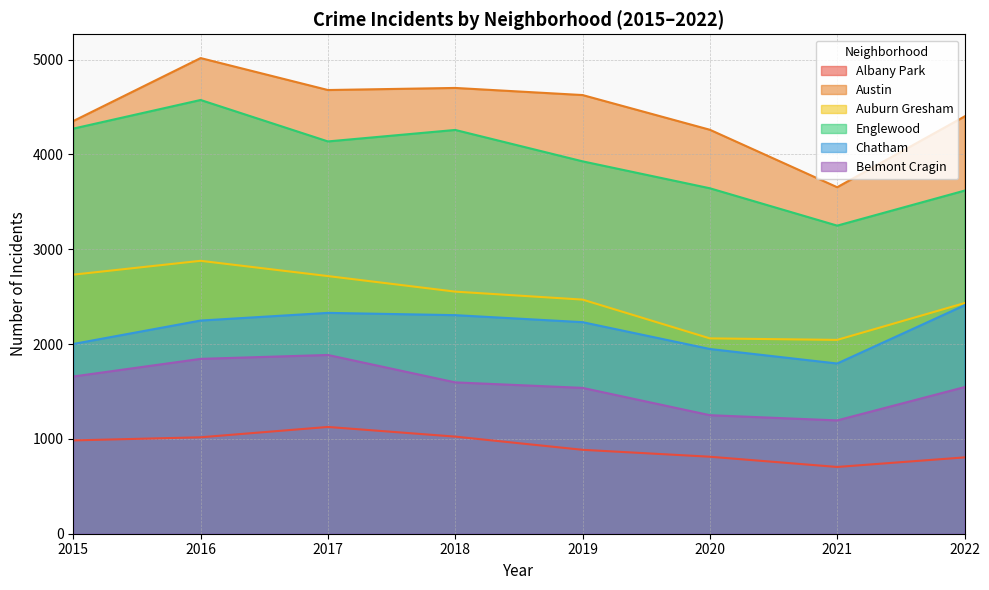

Where is the first local minimum for Englewood?

2017